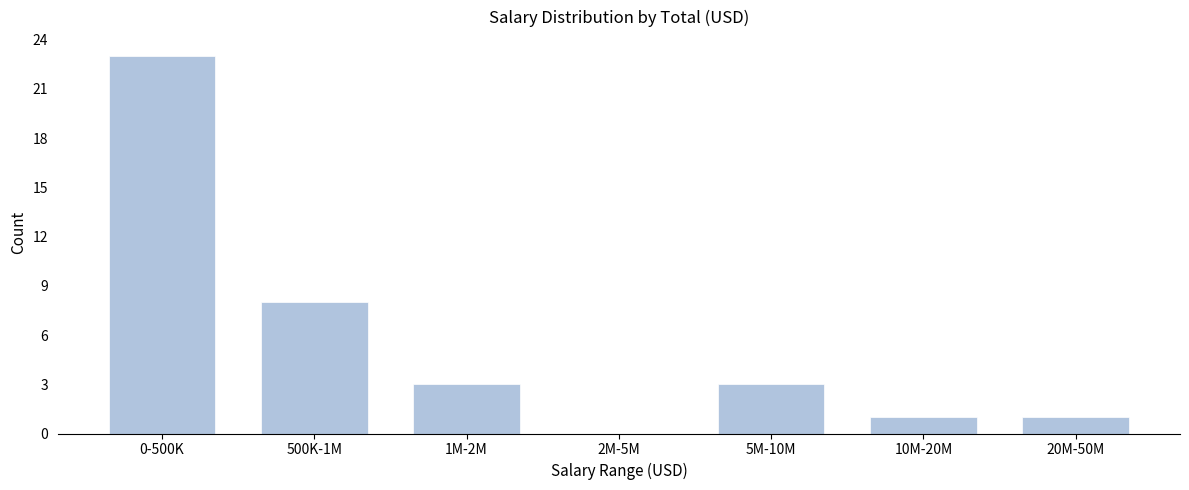

Reading left to right, what are all the values shown in this chart?

0-500K=23	500K-1M=8	1M-2M=3	2M-5M=0	5M-10M=3	10M-20M=1	20M-50M=1